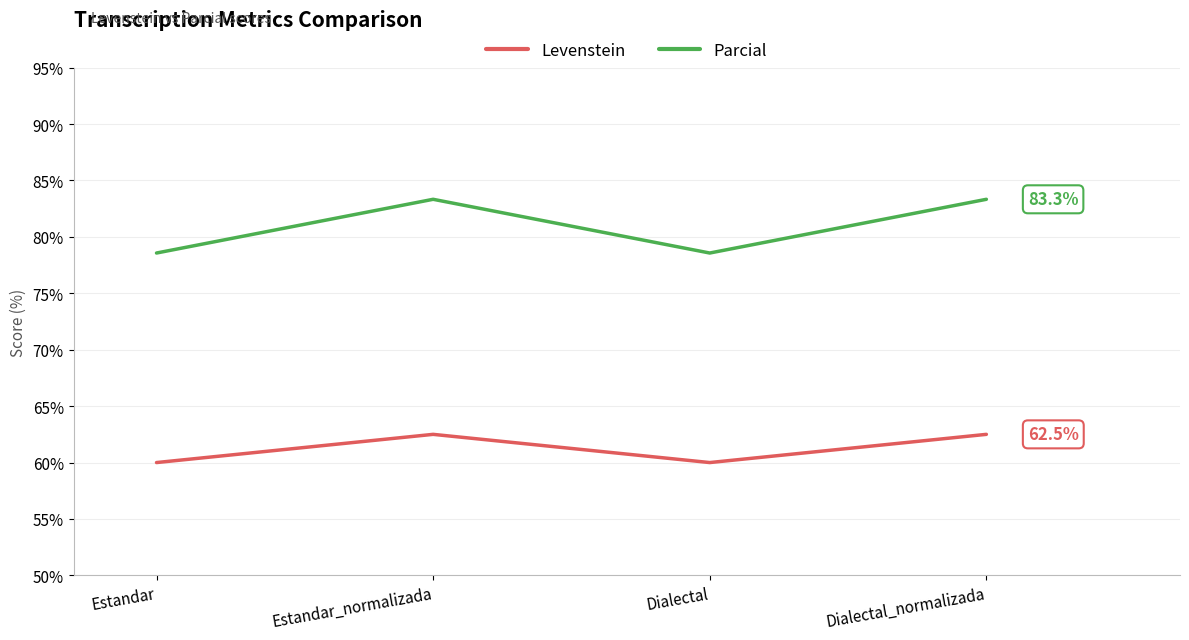

Rank the series by their average value, from lowest to highest.

Levenstein, Parcial